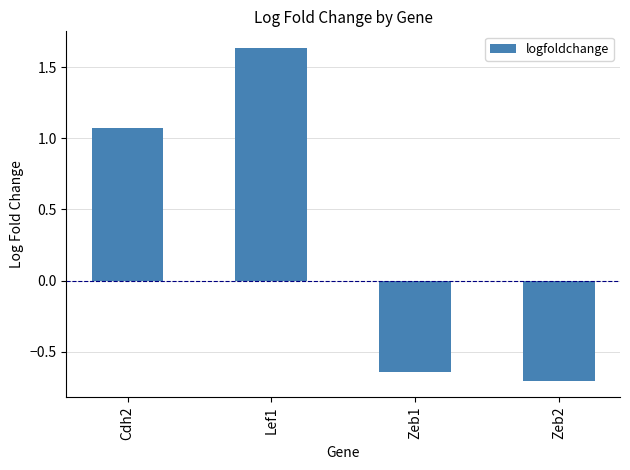

What is the difference between the maximum and minimum values?

2.3